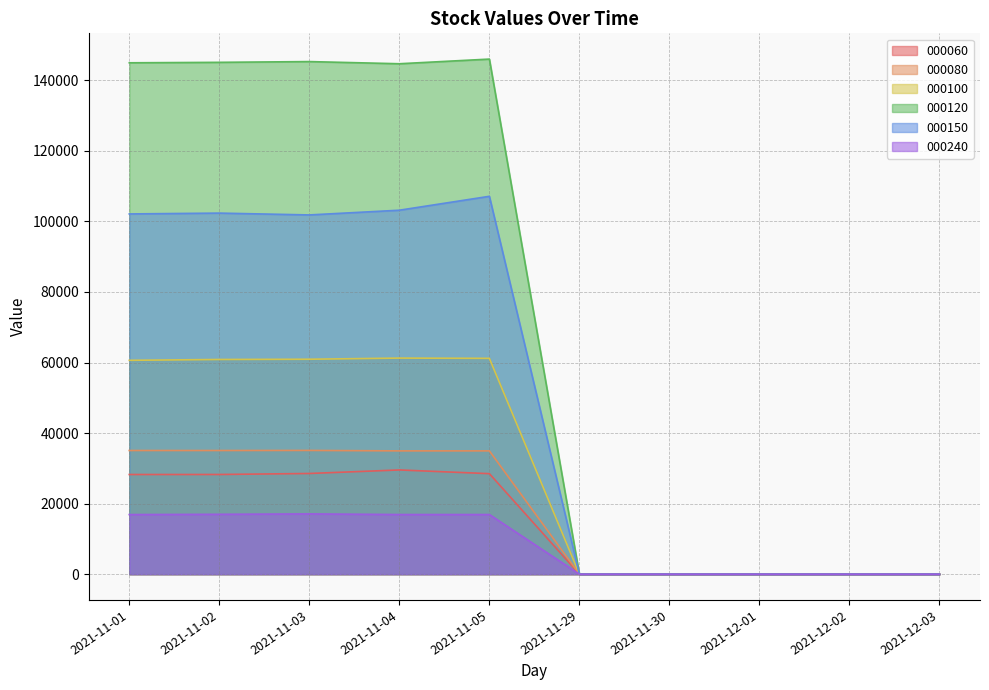

Which series changed the most between 2021-12-02 and 2021-12-03?

000060